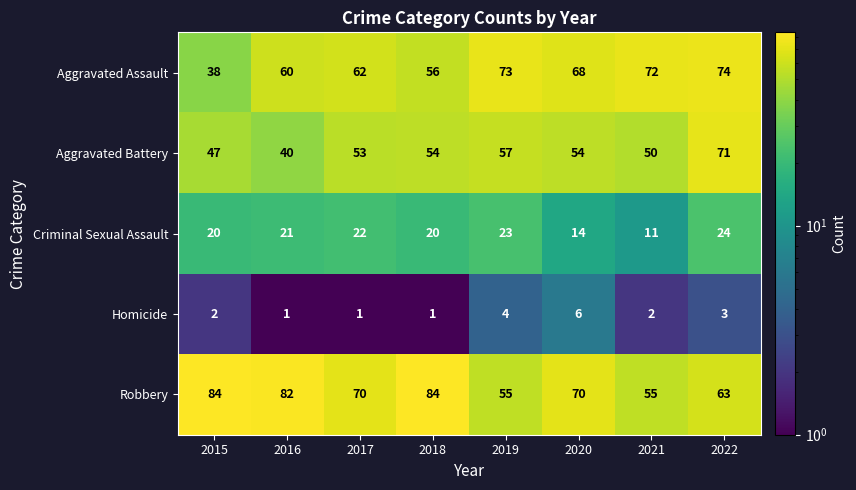

What is the difference between the maximum and minimum values in the Aggravated Assault series?

36